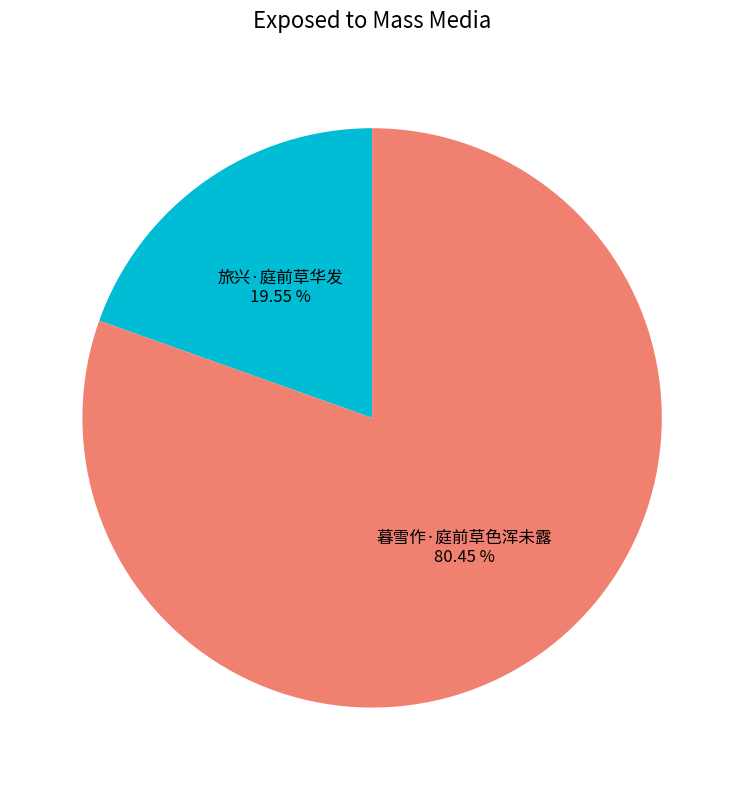

Does 暮雪作·庭前草色浑未露 represent more than half of the total?

Yes